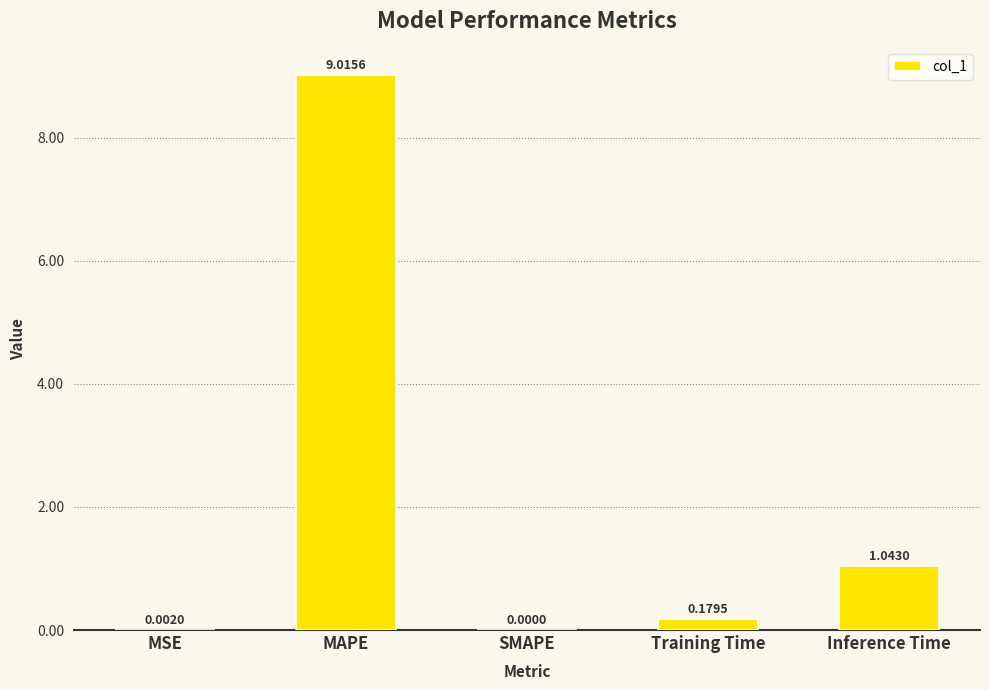

How many data points does each series have?

5